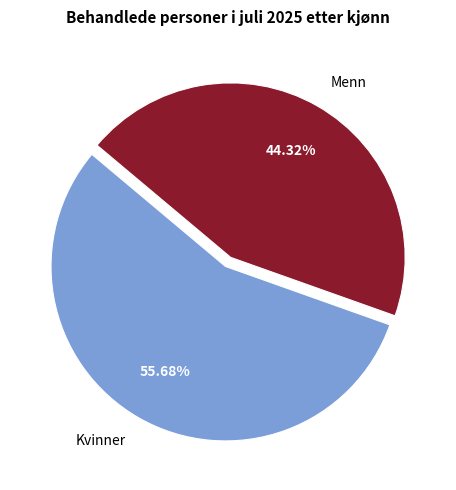

Which category accounts for the majority?

Kvinner